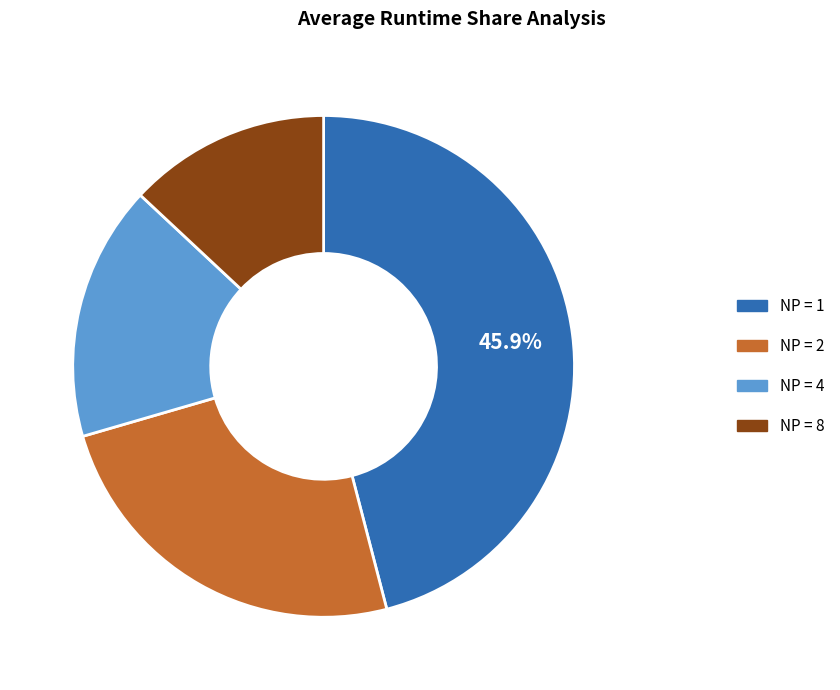

What percentage is the NP = 1 slice, to the nearest percent?

46%